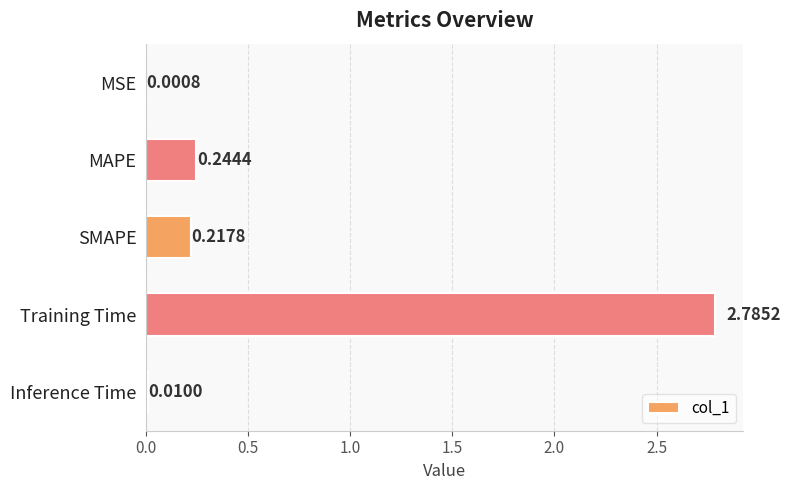

What is the change in value from MSE to MAPE?

+0.2